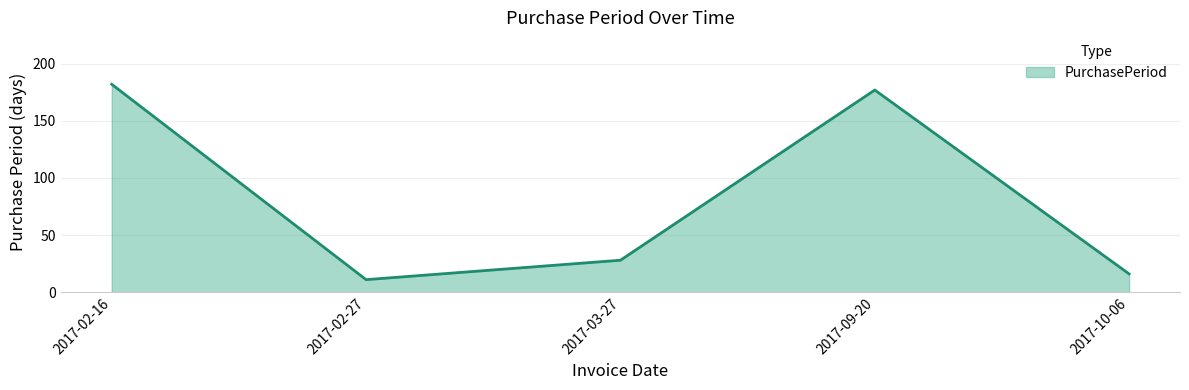

Does the chart have visible grid lines?

Yes